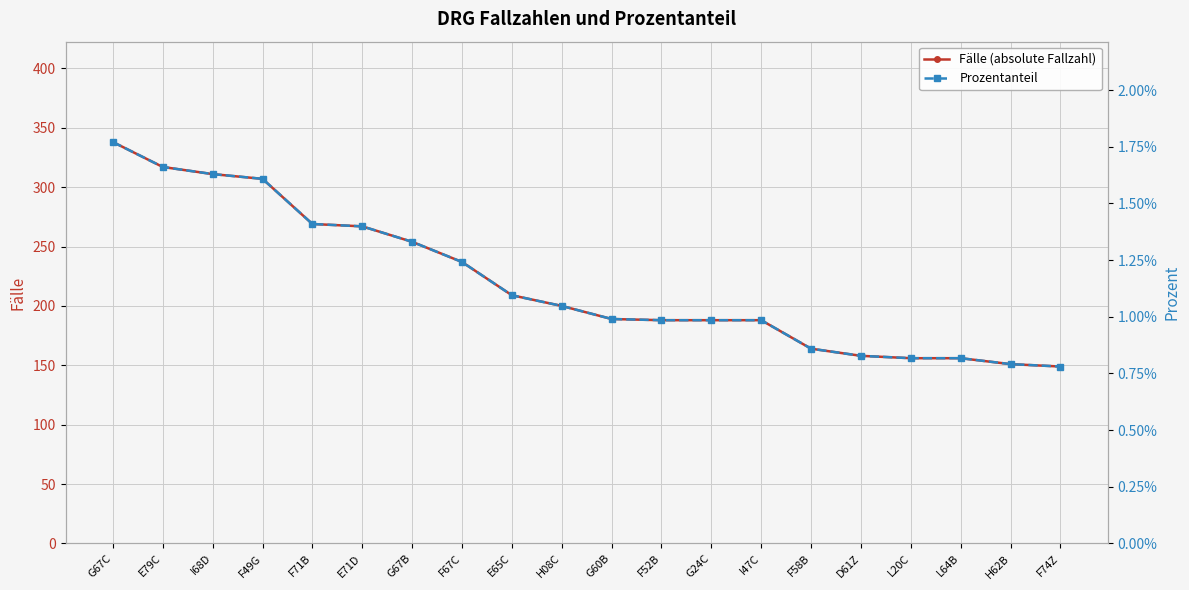

True or false: Fälle (absolute Fallzahl) has more than 1 points higher than both neighbors.

False